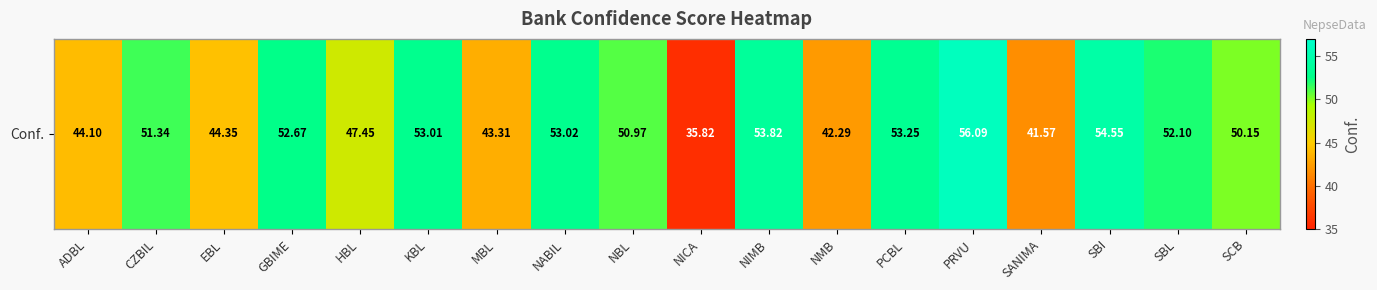

Reading left to right, transcribe all the data shown in this chart.

44.1	51.3	44.4	52.7	47.5	53.0	43.3	53.0	51.0	35.8	53.8	42.3	53.2	56.1	41.6	54.5	52.1	50.1